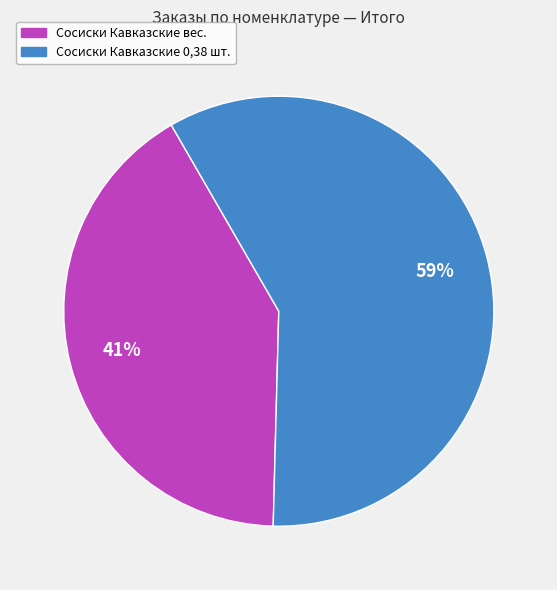

Rank the categories by value from lowest to highest.

Сосиски Кавказские вес., Сосиски Кавказские 0,38 шт.